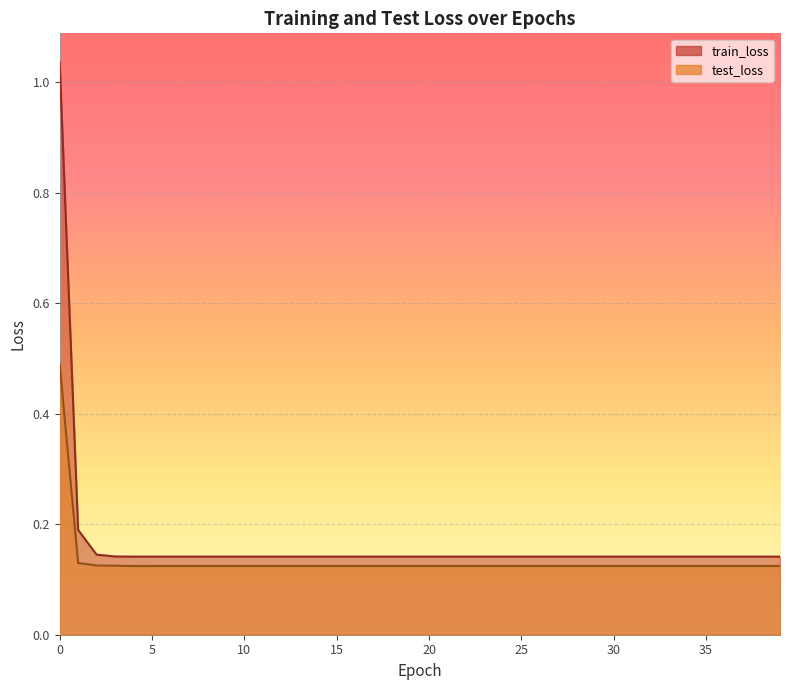

Between 21 and 31, which series saw the biggest shift?

test_loss